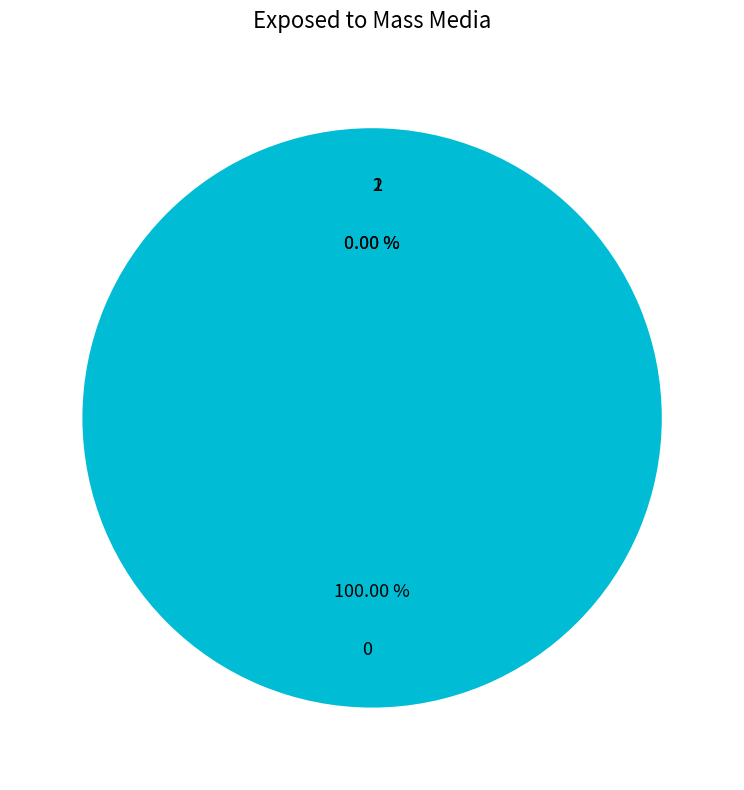

Count the number of slices in the pie.

3